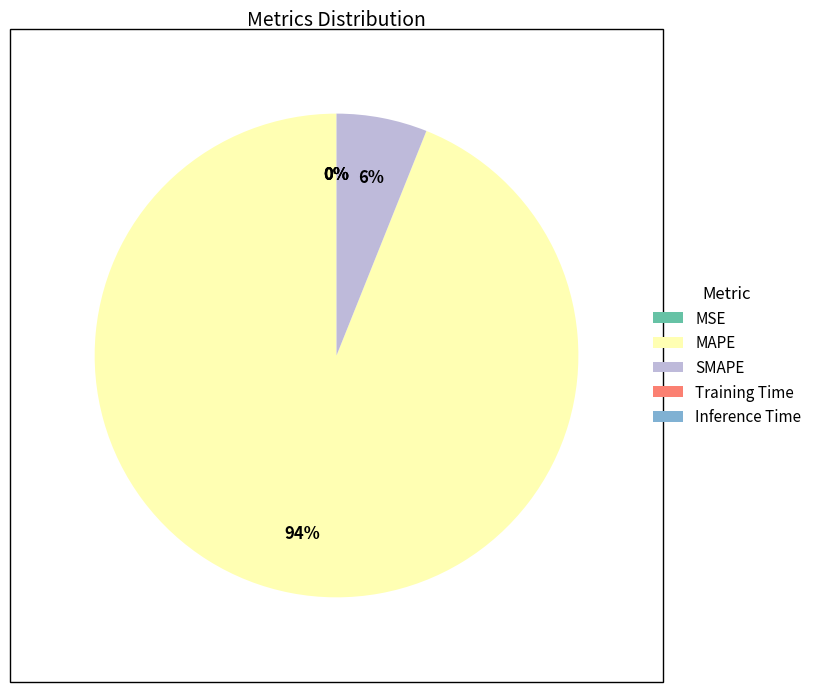

Which has a higher value, MAPE or SMAPE?

MAPE